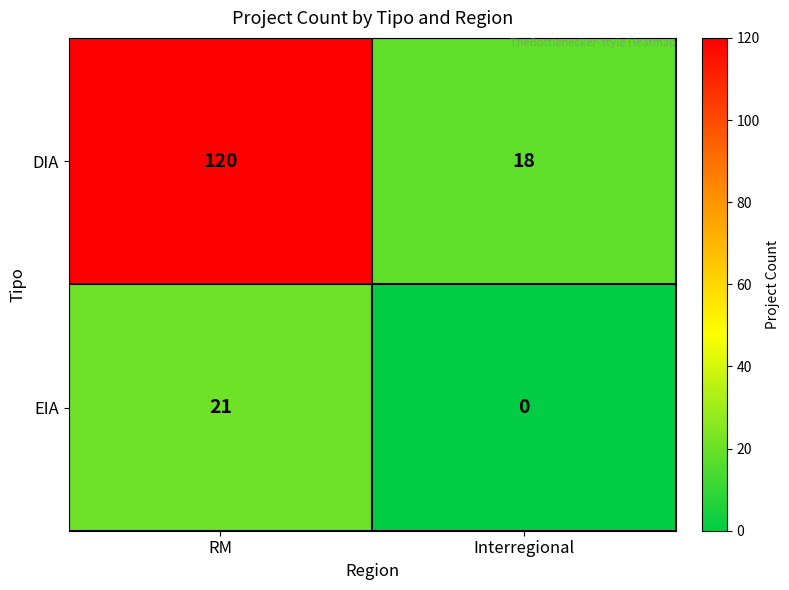

What is the maximum value shown in the chart?

120